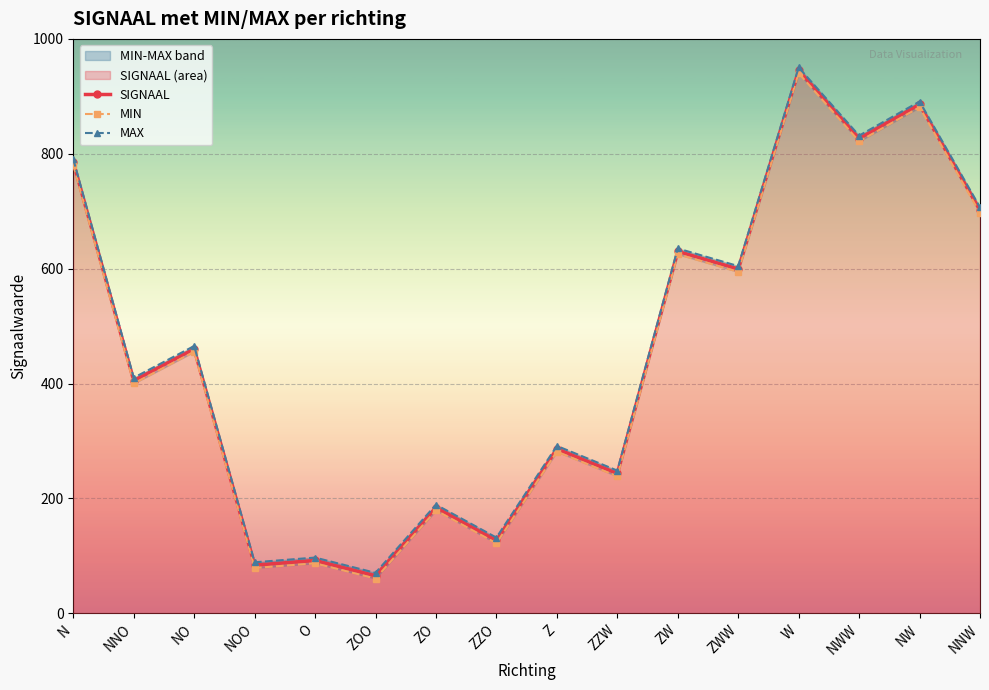

What is the highest value of the MAX series?

950.3